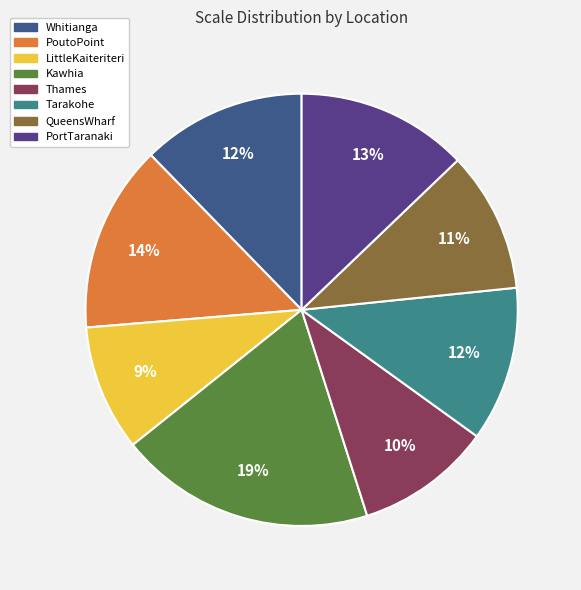

Count the number of slices in the pie.

8